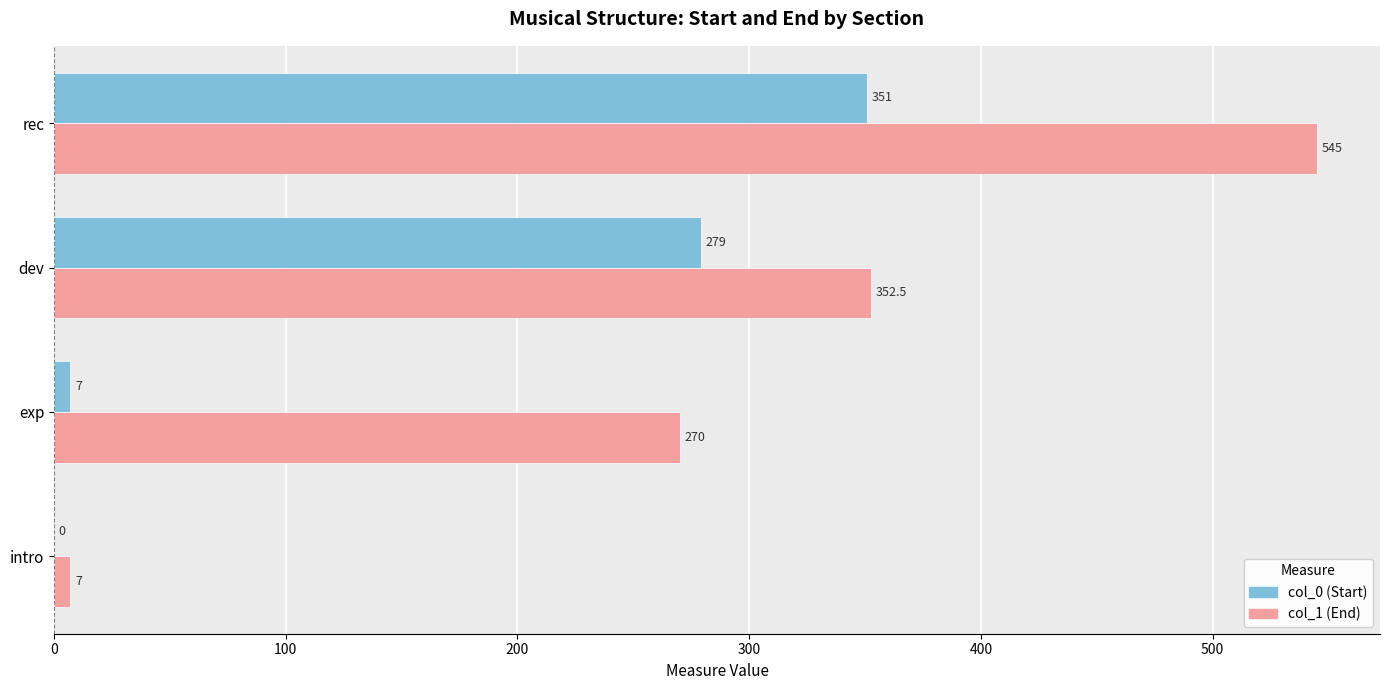

Which label corresponds to the largest value in the chart?

rec